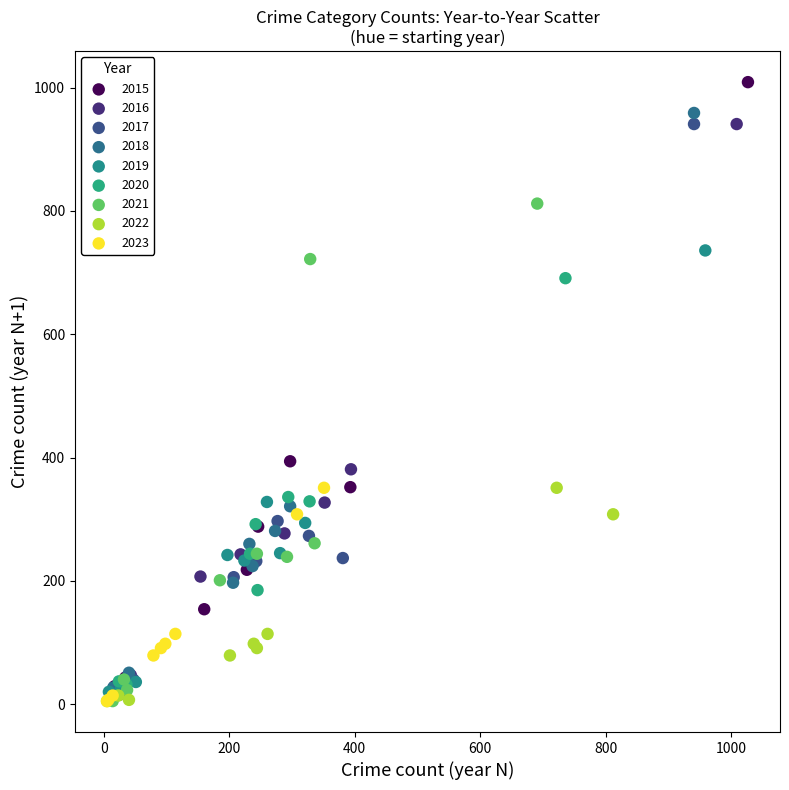

Which series has the widest spread of Y values?

2015